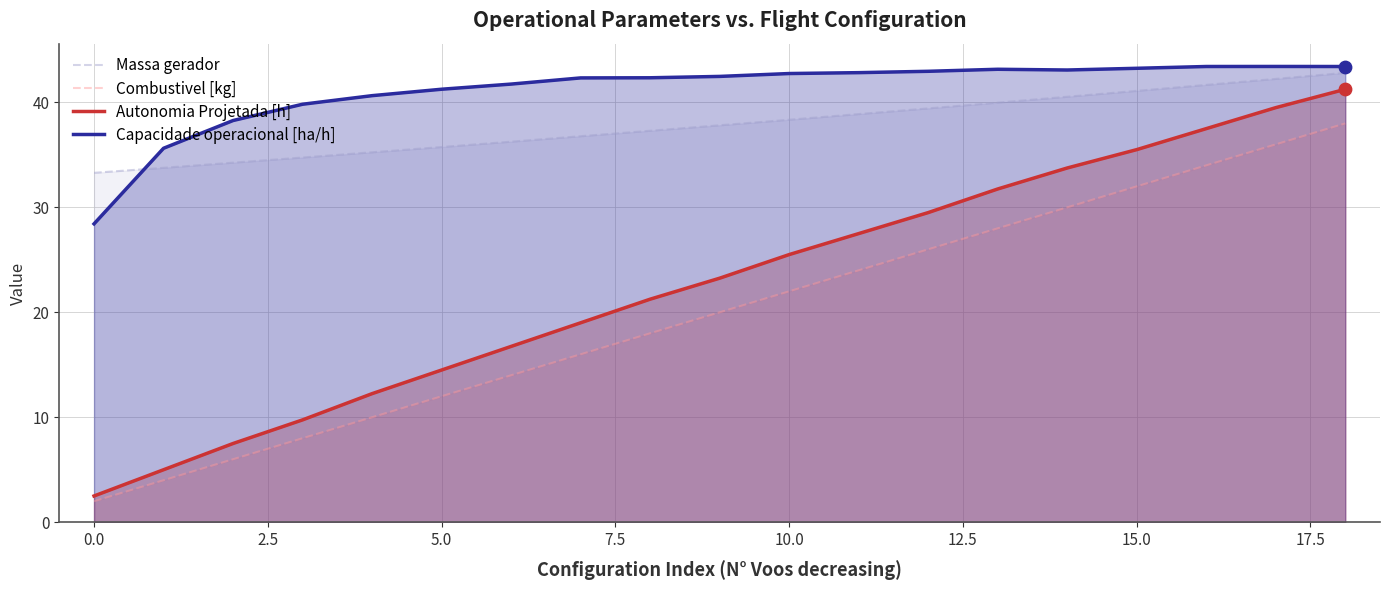

Which series has the largest total across all categories?

Capacidade operacional [ha/h]